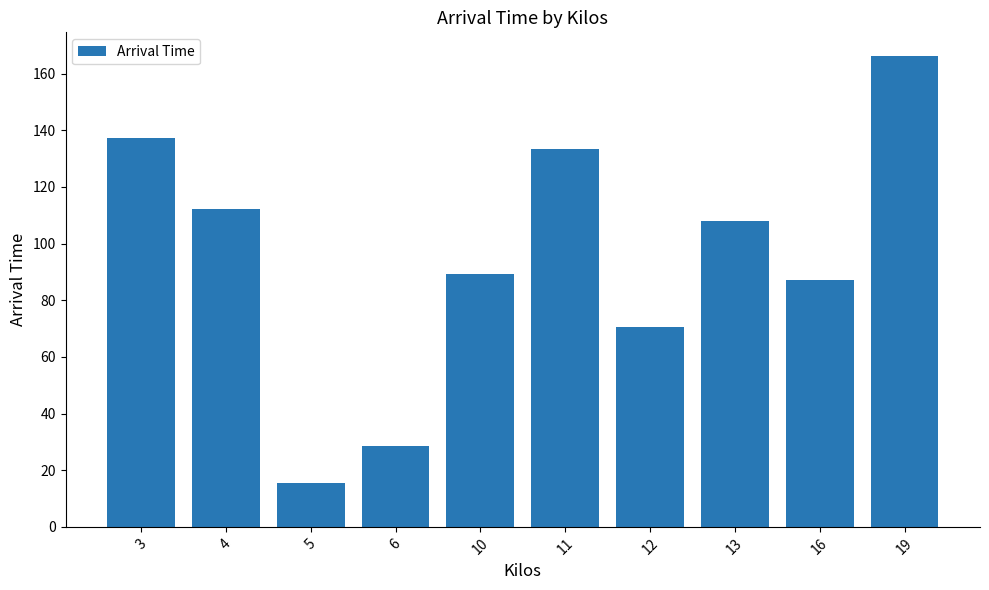

Reading right to left, extract all data points from this chart.

166.2	87.2	107.9	70.4	133.5	89.4	28.4	15.3	112.1	137.1